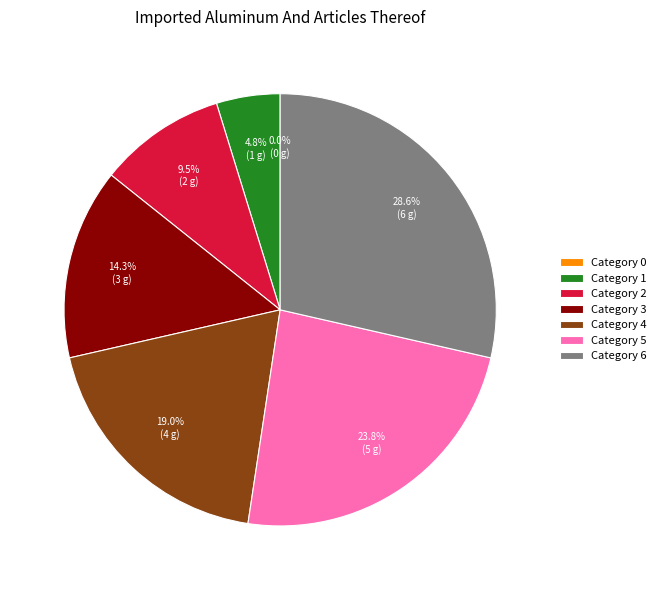

How much of the chart is everything except 3?

85.7%